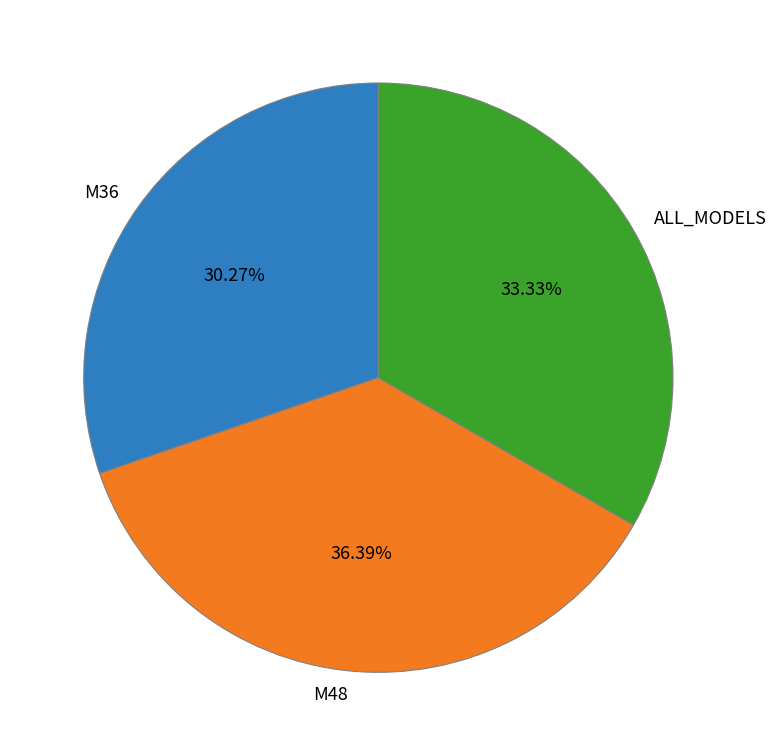

To the nearest percent, what percentage of the pie is ALL_MODELS?

33%